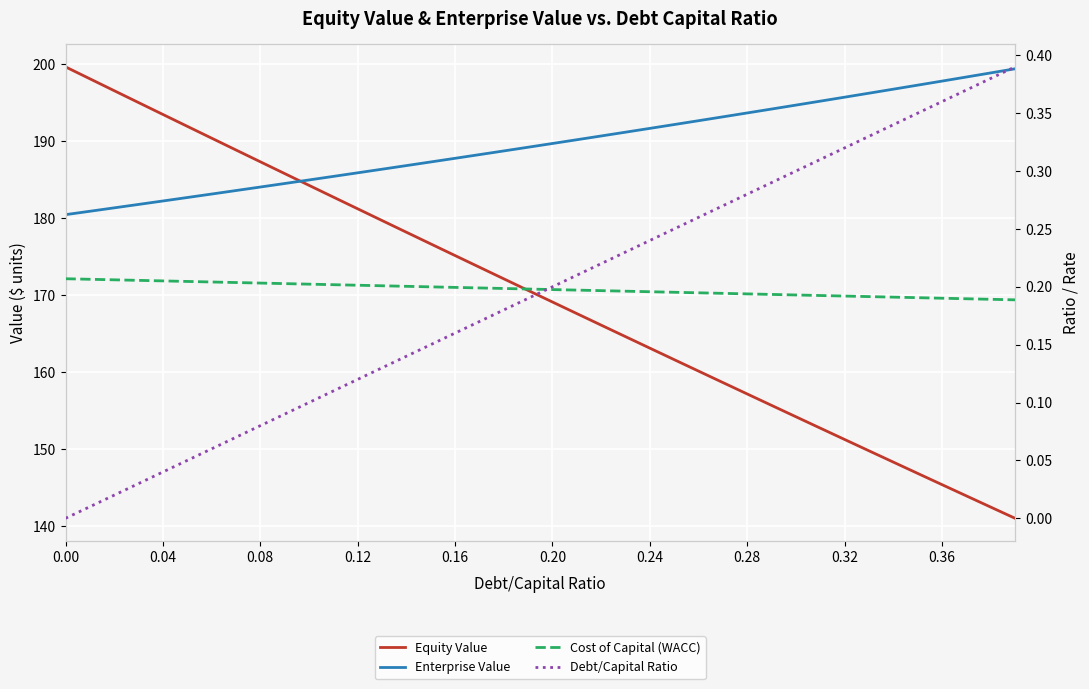

True or false: Debt/Capital Ratio and Equity Value intersect in this chart.

False